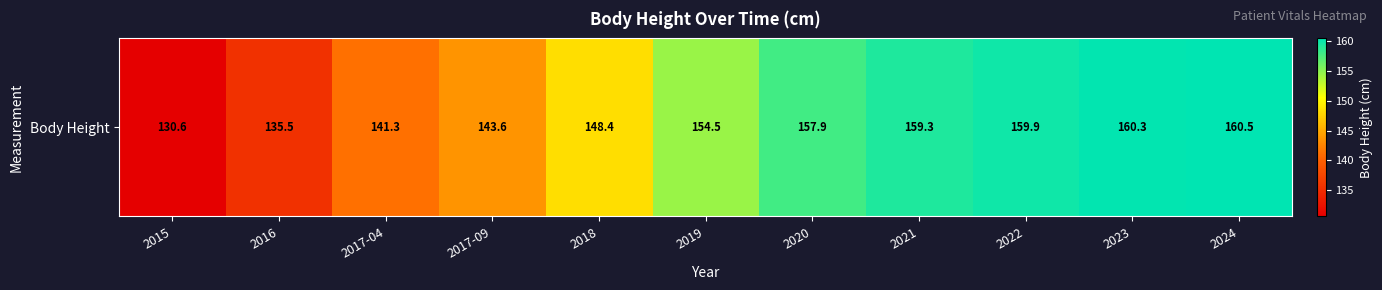

List the labels in order of value, largest first.

2024, 2023, 2022, 2021, 2020, 2019, 2018, 2017-09, 2017-04, 2016, 2015